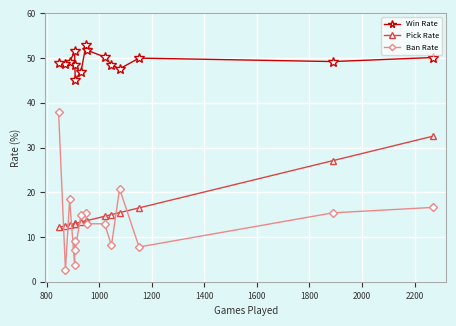

What is the minimum value shown in the chart?

2.6